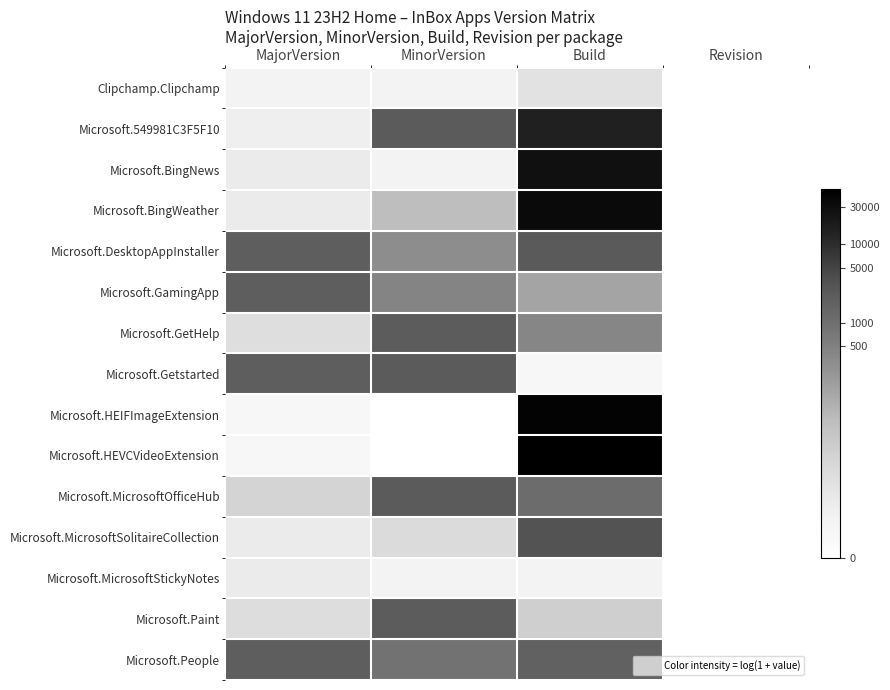

List the series in order of their peak value, highest first.

Microsoft.HEVCVideoExtension, Microsoft.HEIFImageExtension, Microsoft.BingWeather, Microsoft.BingNews, Microsoft.549981C3F5F10, Microsoft.MicrosoftSolitaireCollection, Microsoft.DesktopAppInstaller, Microsoft.Getstarted, Microsoft.MicrosoftOfficeHub, Microsoft.GetHelp, Microsoft.Paint, Microsoft.GamingApp, Microsoft.People, Clipchamp.Clipchamp, Microsoft.MicrosoftStickyNotes